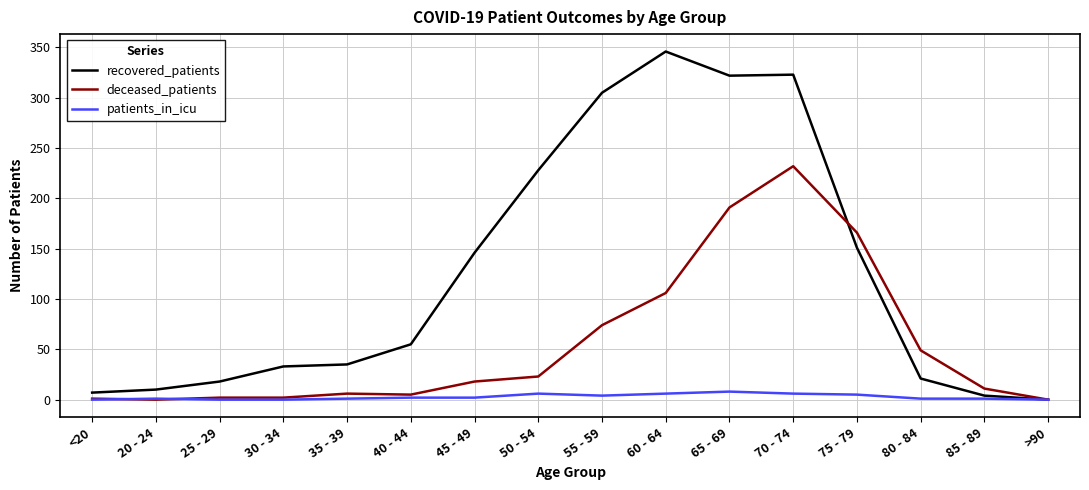

List the series in order of their peak value, highest first.

recovered_patients, deceased_patients, patients_in_icu